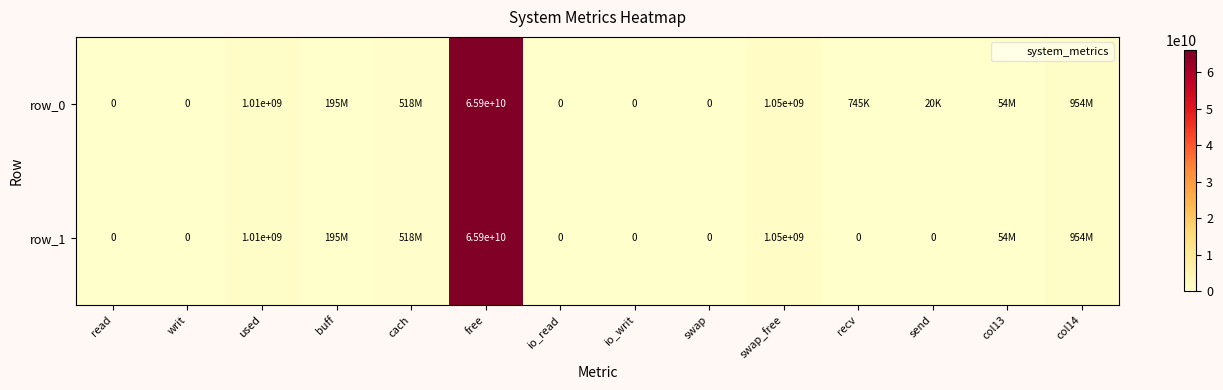

Is the value of row_1 at buff greater than the value of row_0 at free?

No